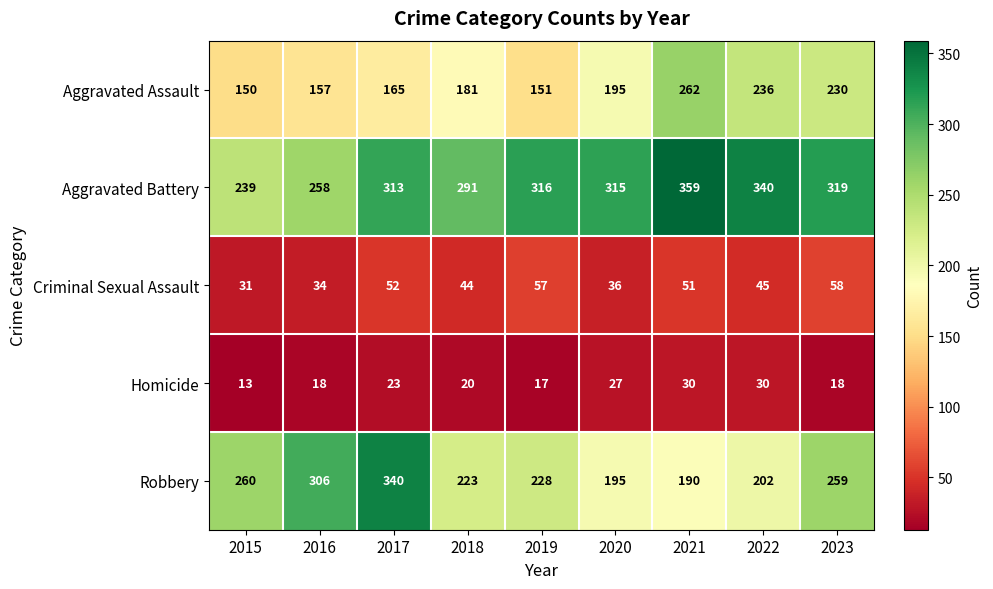

Where is Robbery nearest to the value 265?

2015